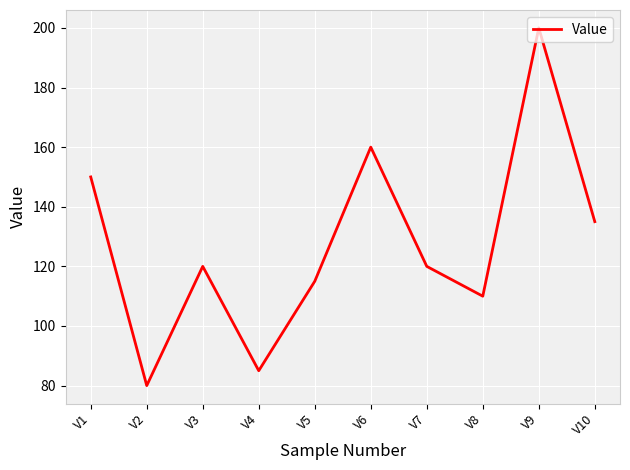

What is the difference between the values at V6 and V1?

10